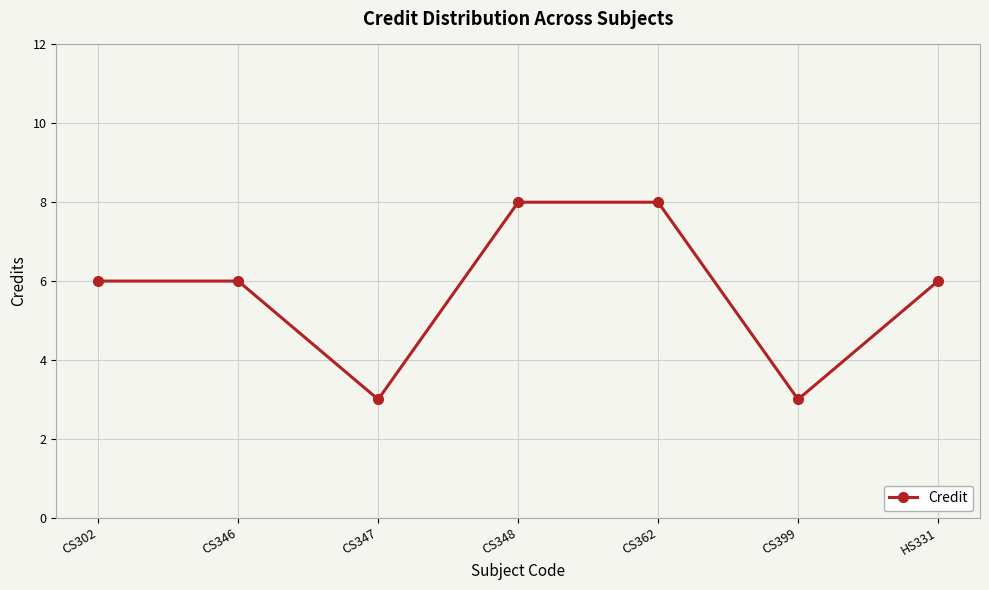

What is the ratio of the value at CS347 to the value at CS346?

0.5